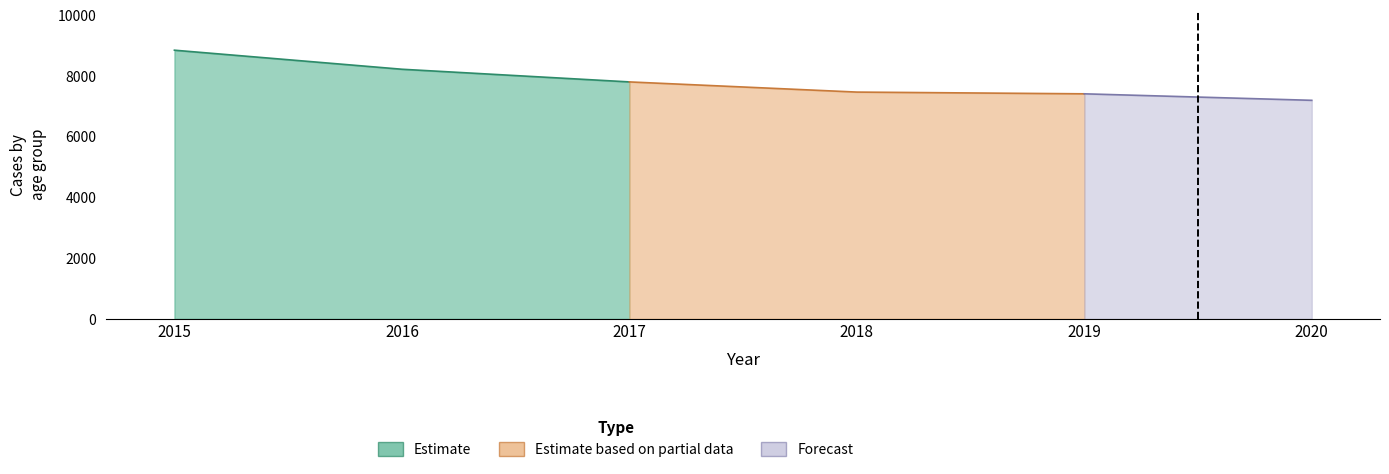

What is the value of the Estimate point at the 5th from the left?

7410